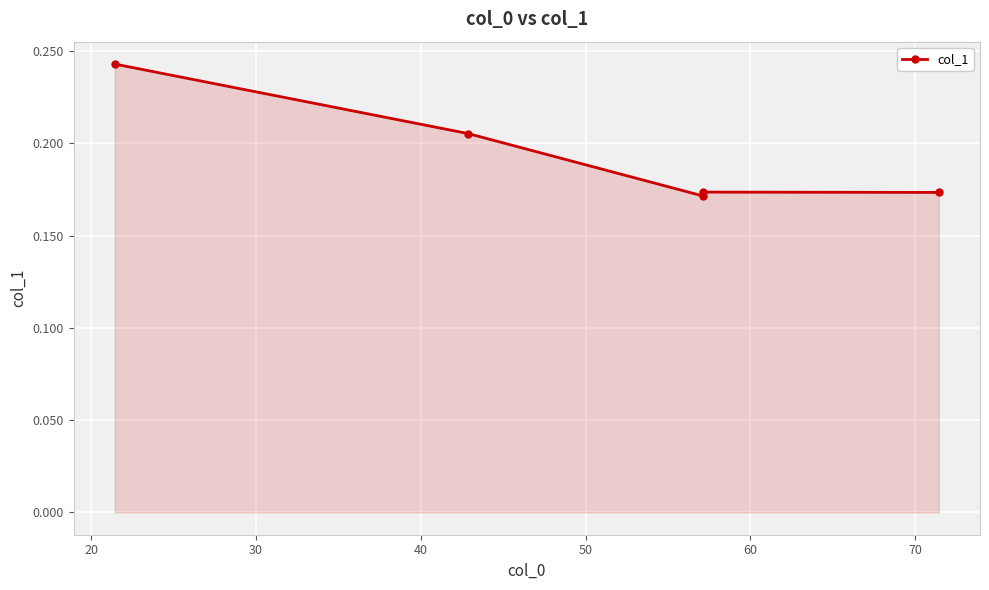

How many lines are shown in the chart?

1